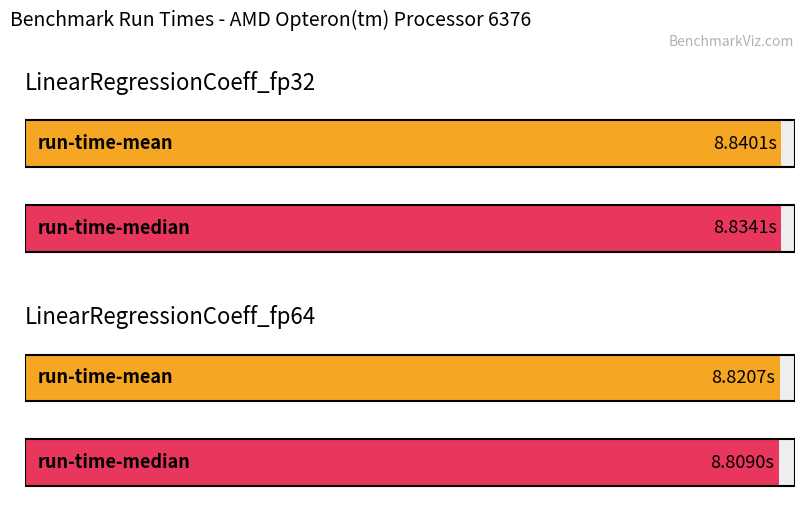

What is the total value across all series at LinearRegressionCoeff_fp64?

17.6